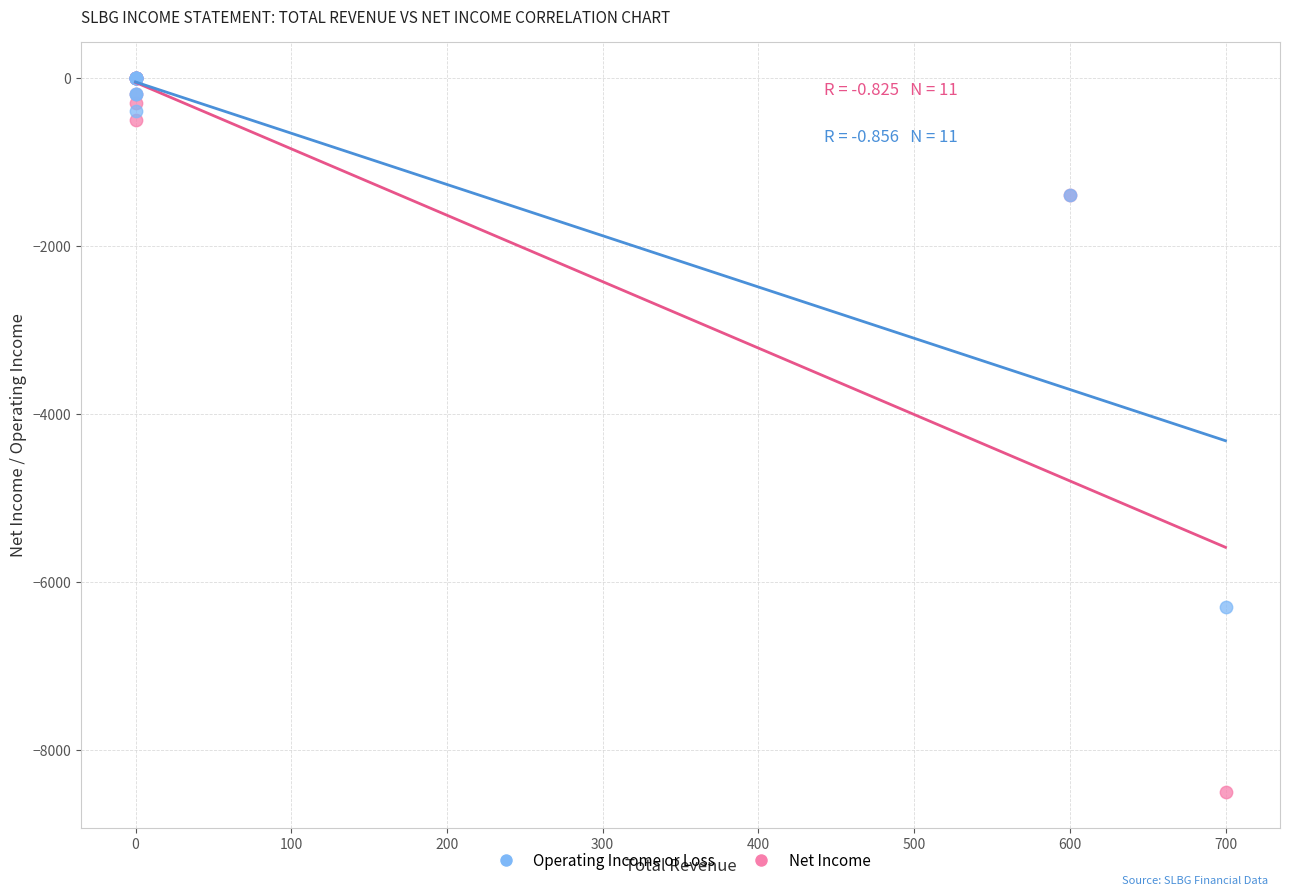

In the Net Income series, what Y value is closest to -4250?

-1400